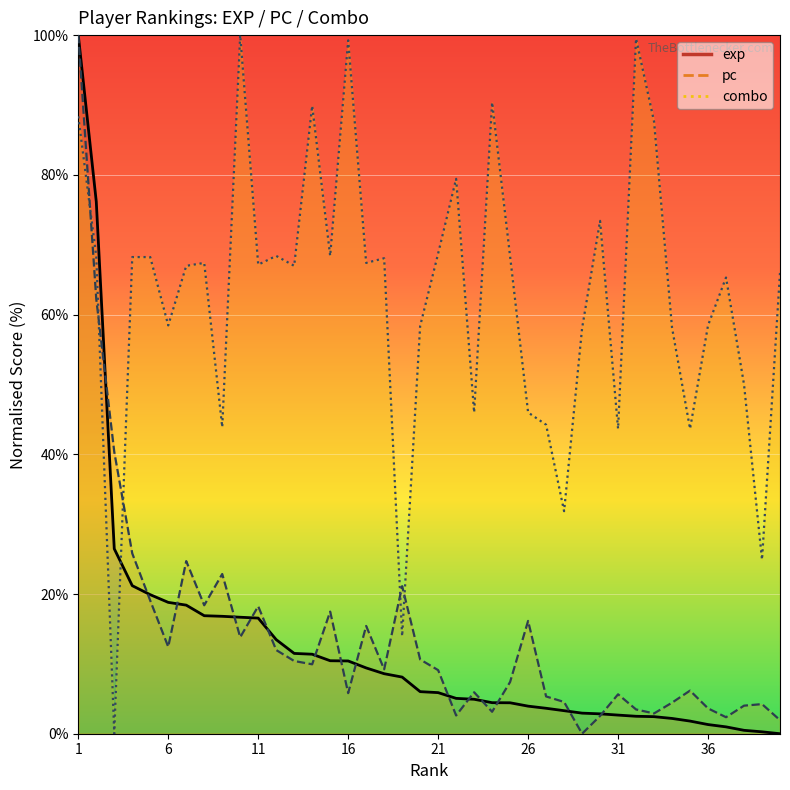

True or false: combo has a value of 68.4 at 12.

True